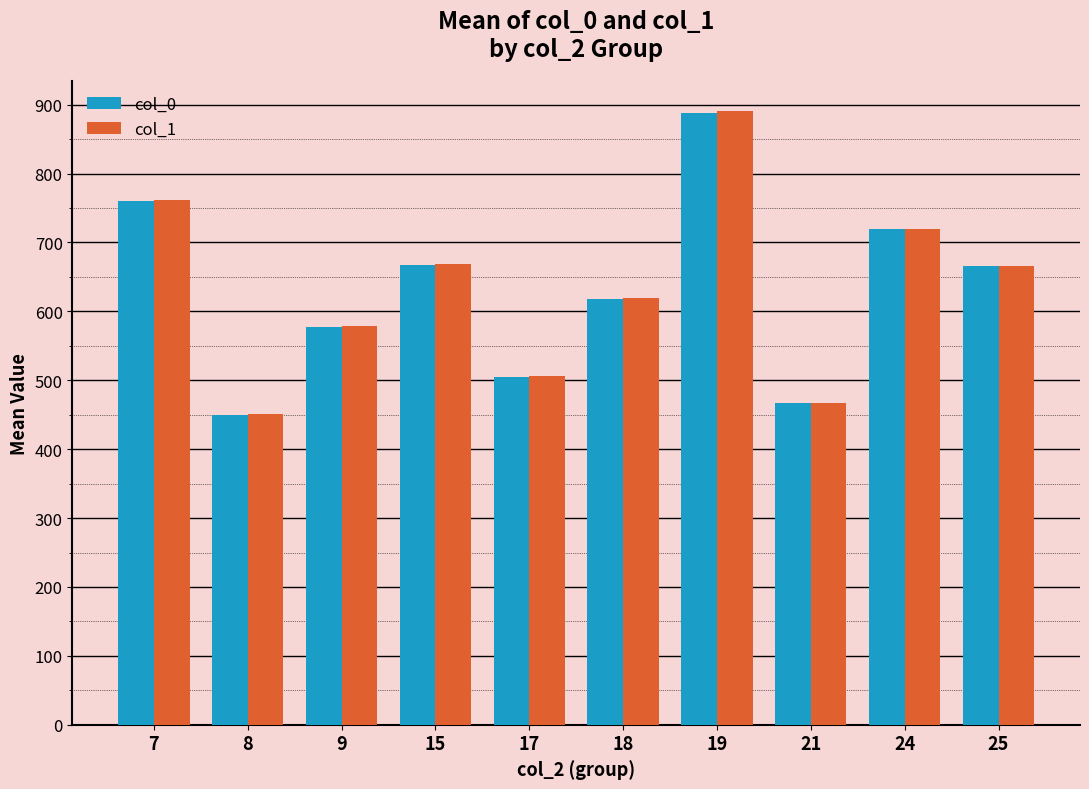

The col_0 series shows 719.0 at 24. True or false?

True